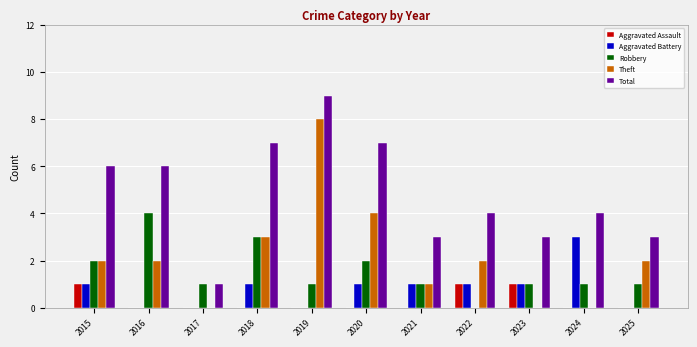

Are the bars grouped side by side (vs. stacked)?

Yes